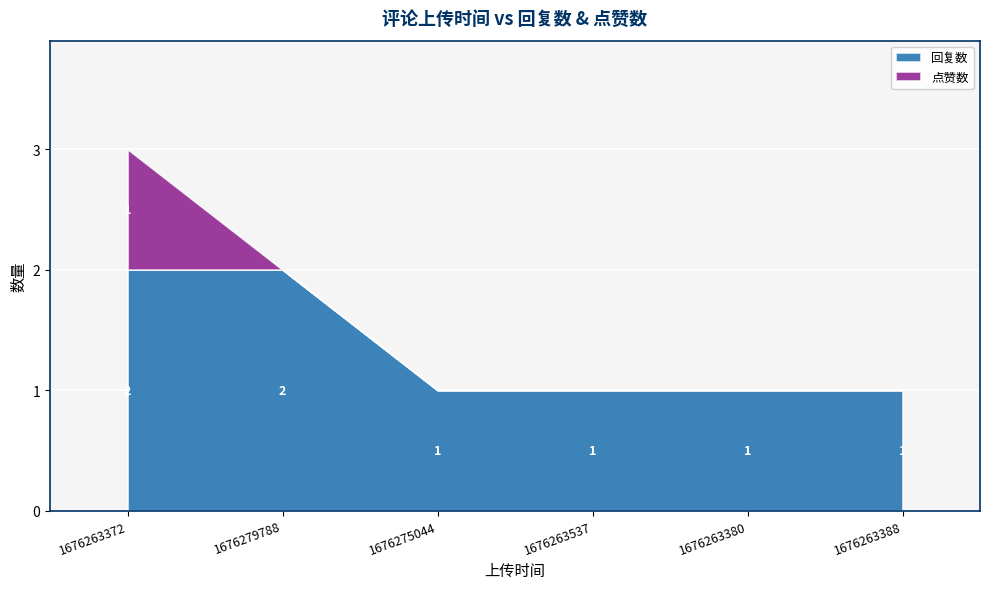

Between 1676275044 and 1676263388, which series saw the biggest shift?

回复数